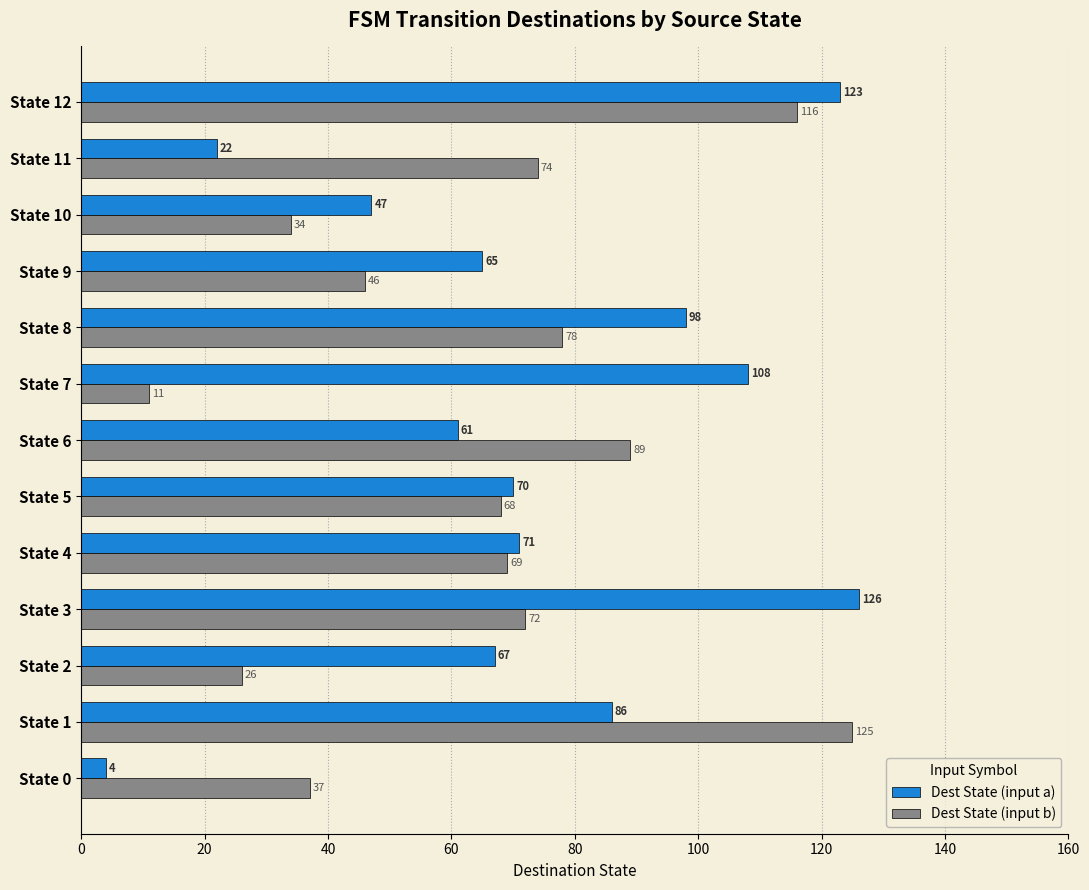

What is the average value of the Dest State (input a) series?

73